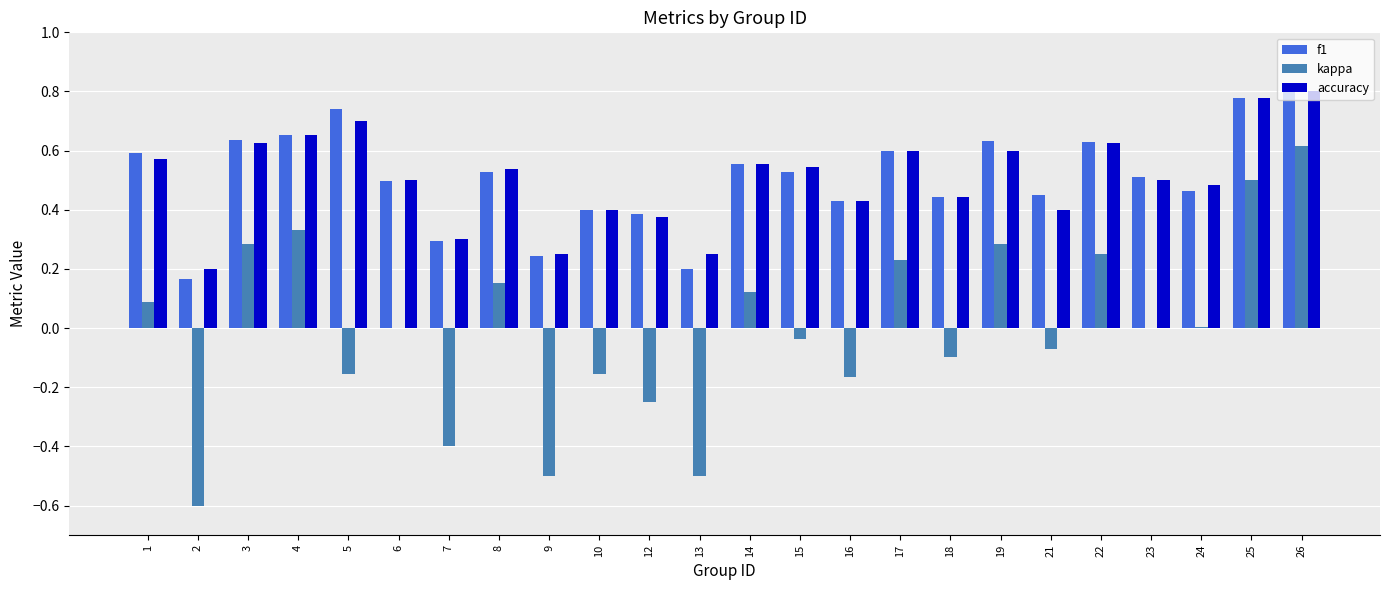

What is the sum of the accuracy values at 10 and 23?

0.9